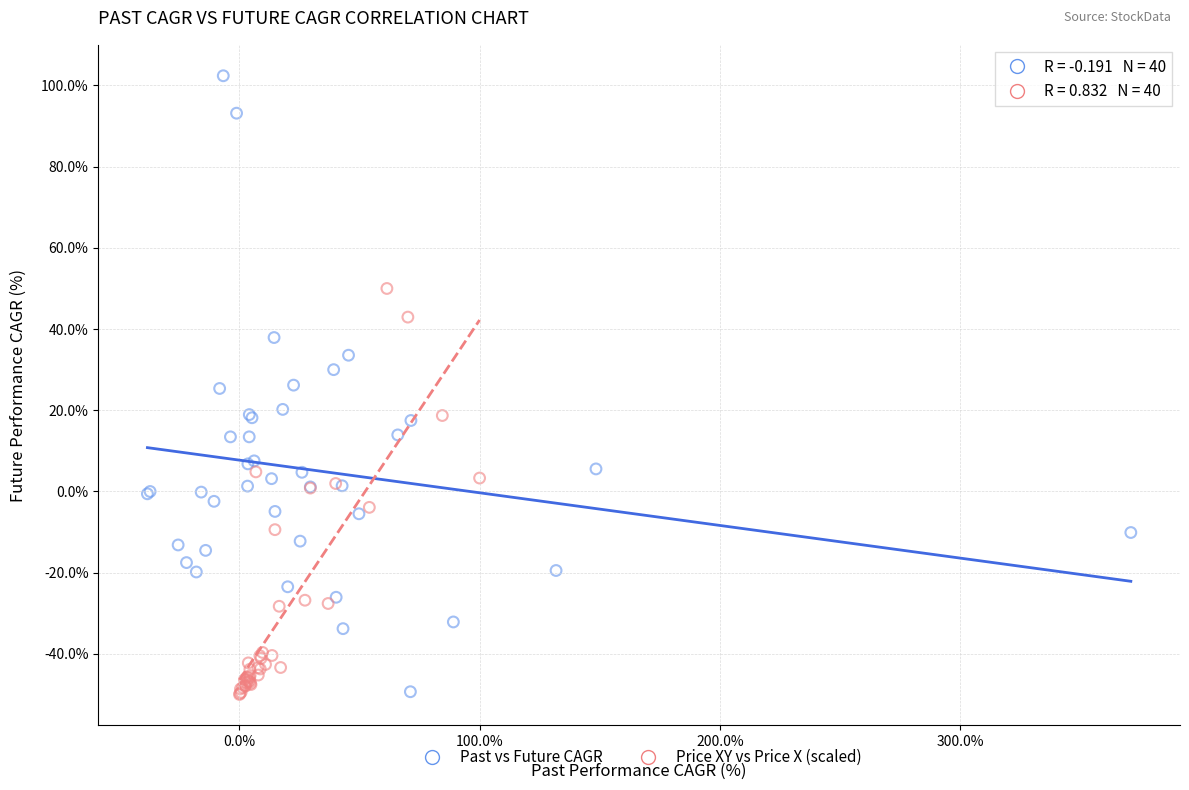

What are all the series names shown in the legend?

Past vs Future CAGR, Price XY vs Price X (scaled)